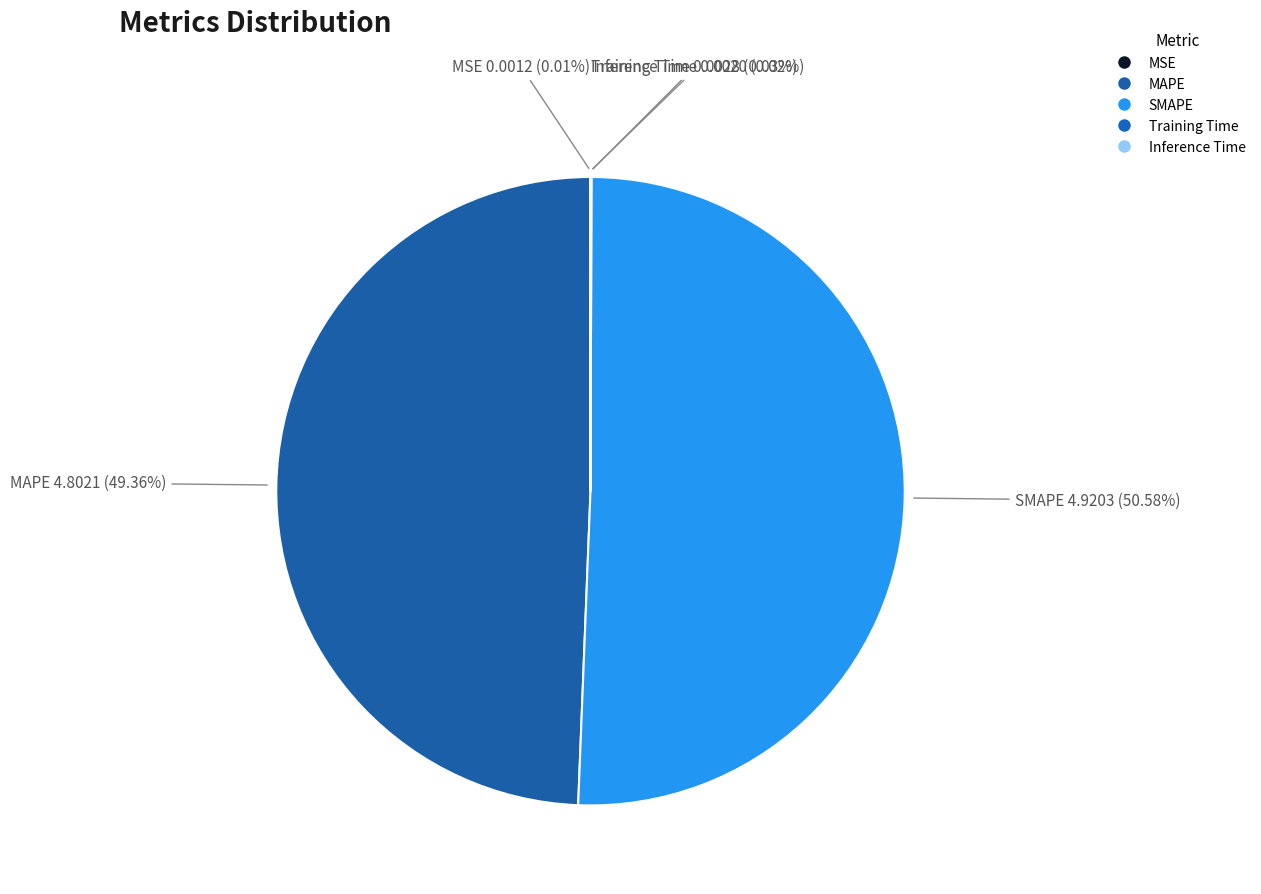

Which category has the smallest portion of the pie?

MSE